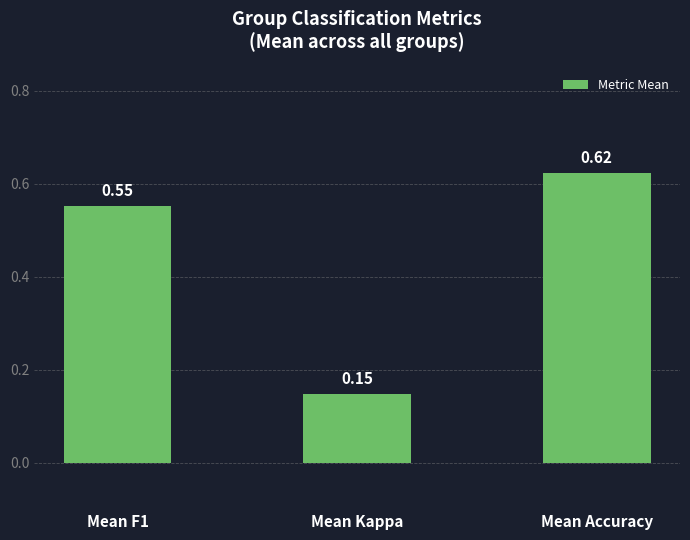

Rank the categories by value from lowest to highest.

Mean Kappa, Mean F1, Mean Accuracy